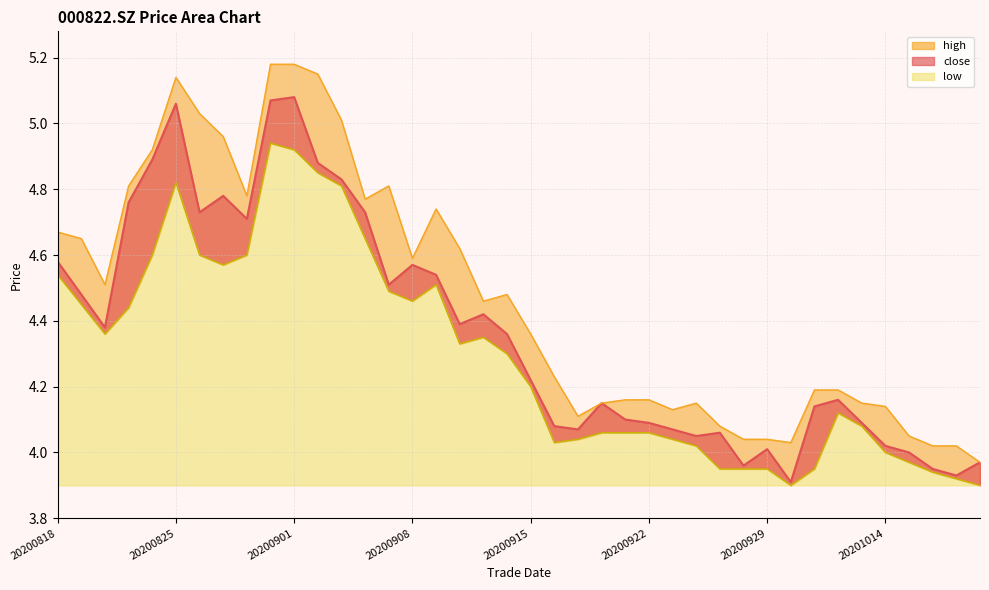

In close, how many points are lower than both neighbors (excluding endpoints)?

10